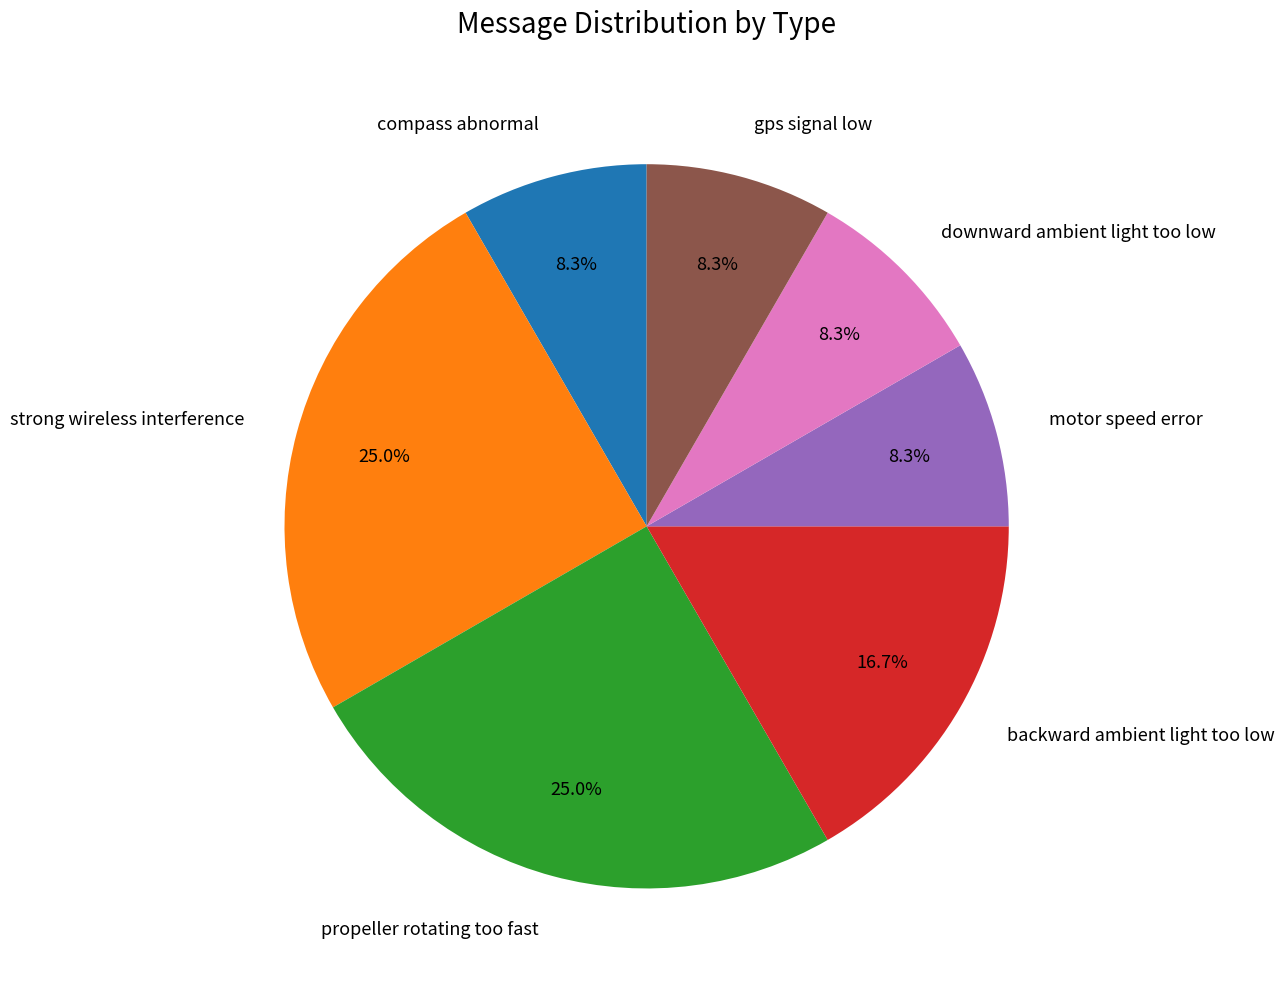

To the nearest percent, what is the difference between the strong wireless interference and gps signal low slice percentages?

17%